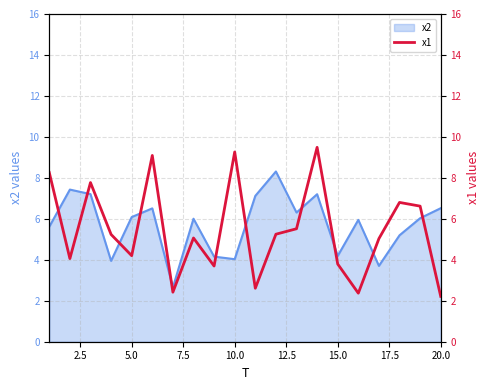

The chart shows a value of 5.7 at 13. True or false?

False